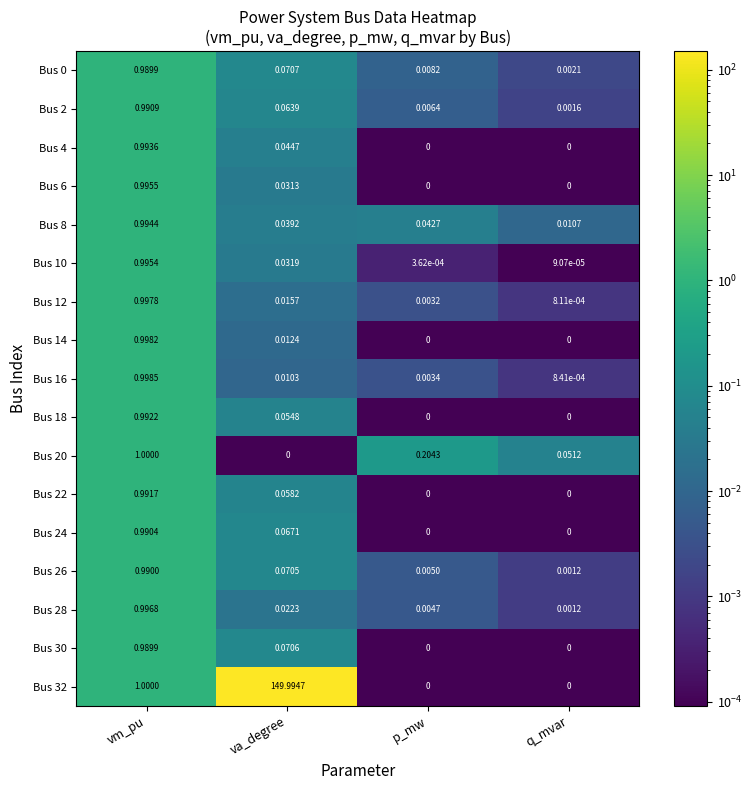

List the labels in order of Bus 16 value, largest first.

vm_pu, va_degree, p_mw, q_mvar